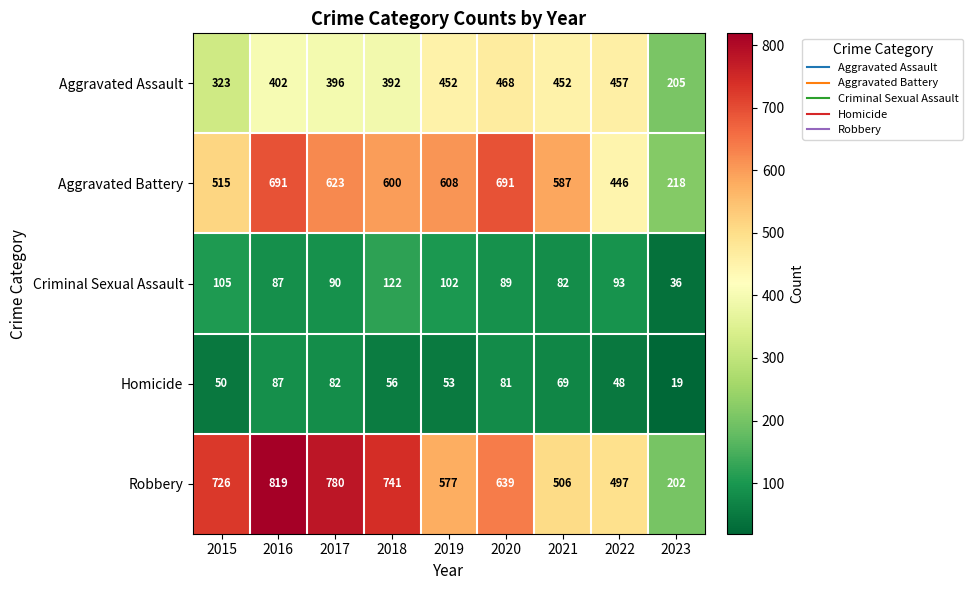

What is the difference between the highest and lowest values at 2020?

610